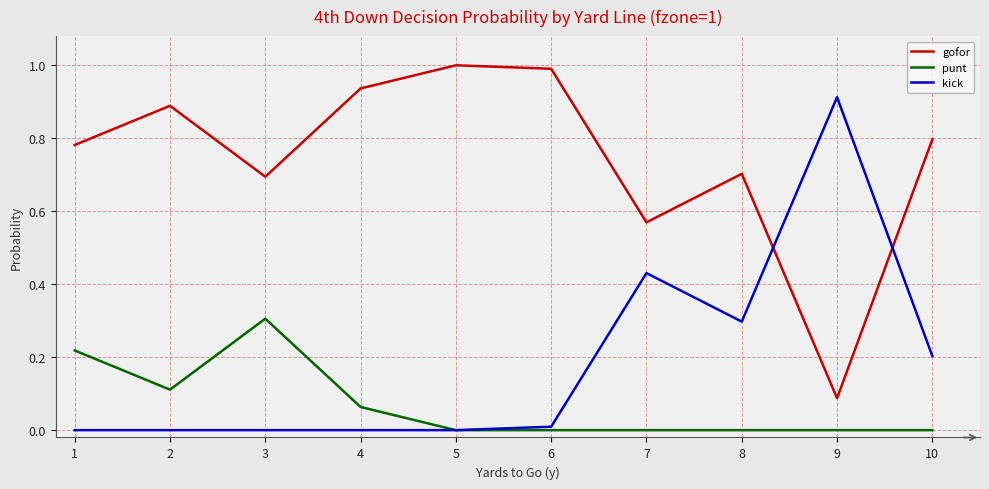

What are all the series names shown in the legend?

gofor, punt, kick